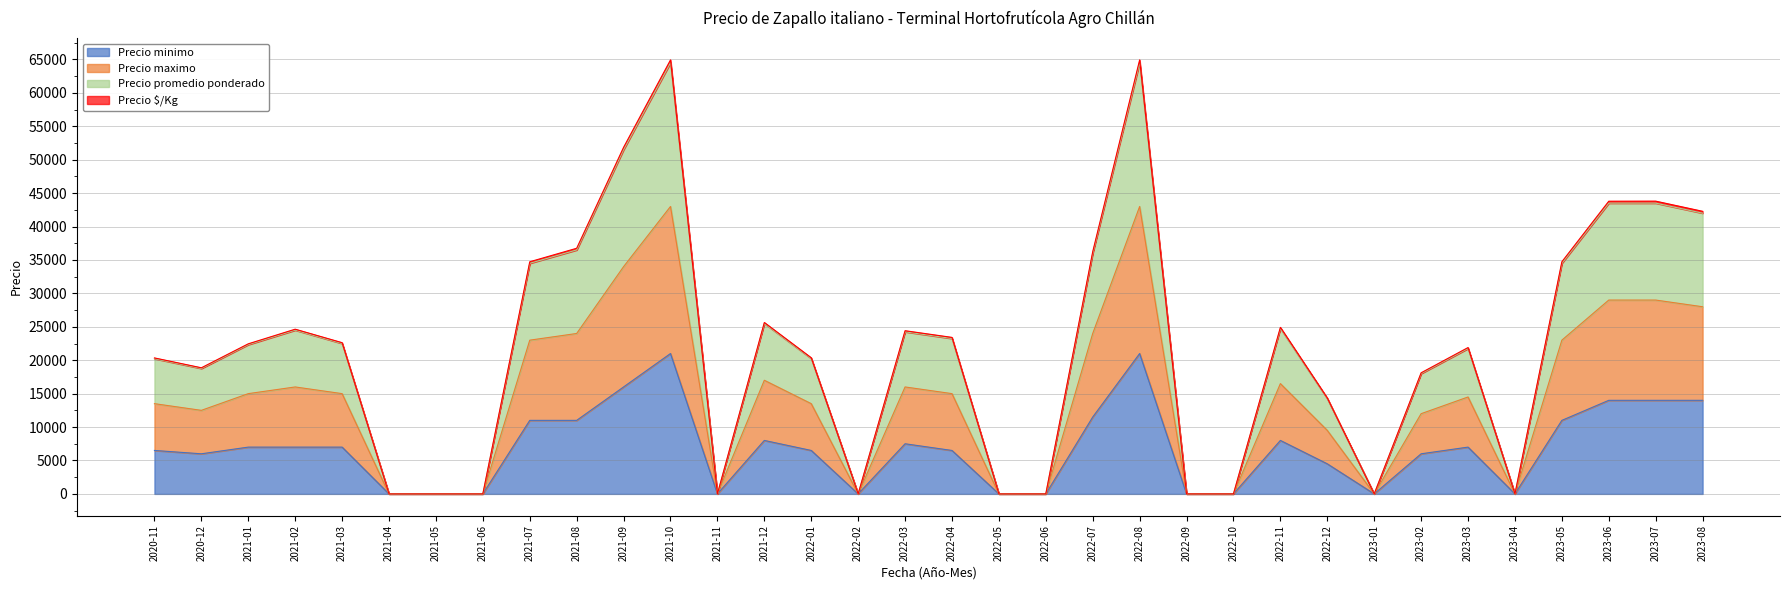

At which category is the sum across all series the highest?

2021-10